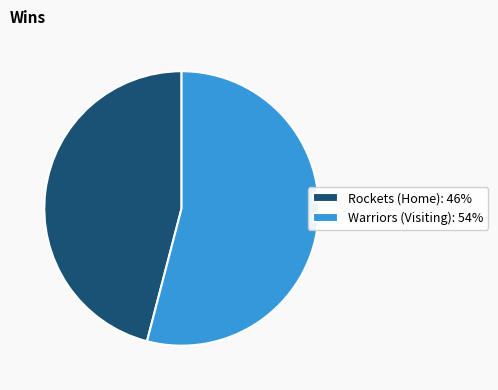

What is the ratio of the value at Rockets (Home): 46% to the value at Warriors (Visiting): 54%?

0.8